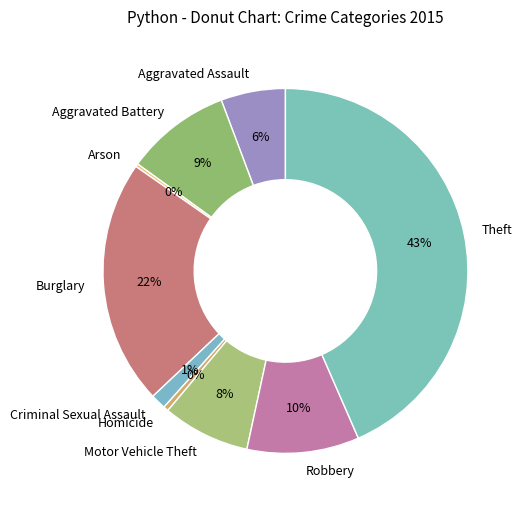

True or false: Theft accounts for 43% of the total.

True